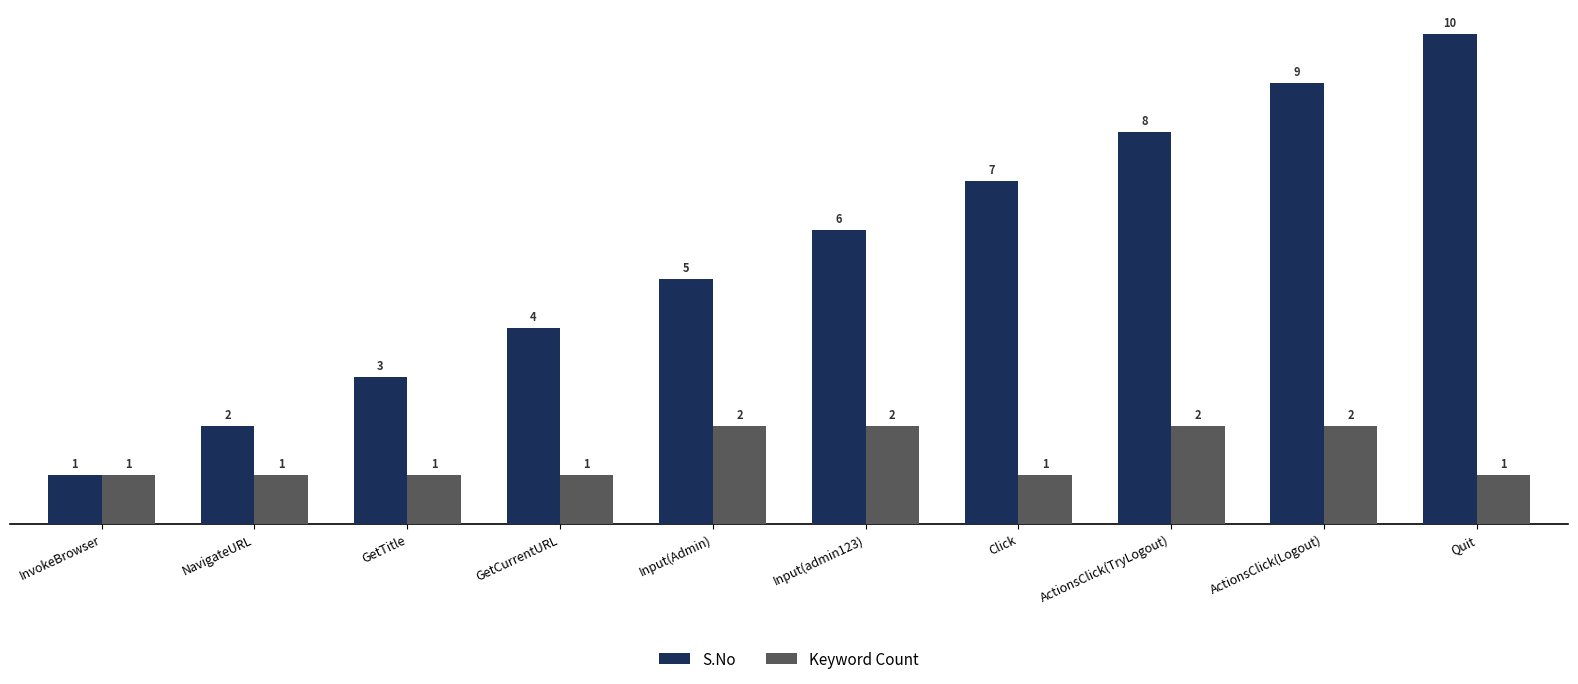

Rank the series at Input(Admin) from lowest to highest value.

Keyword Count, S.No